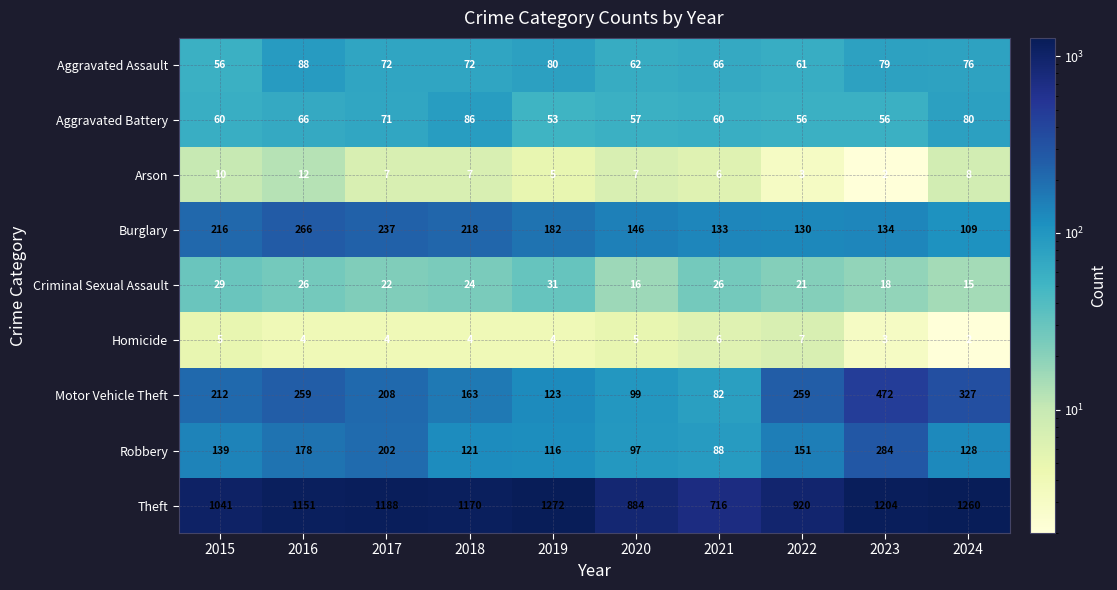

Count the Criminal Sexual Assault values in the range 18 to 26.

6